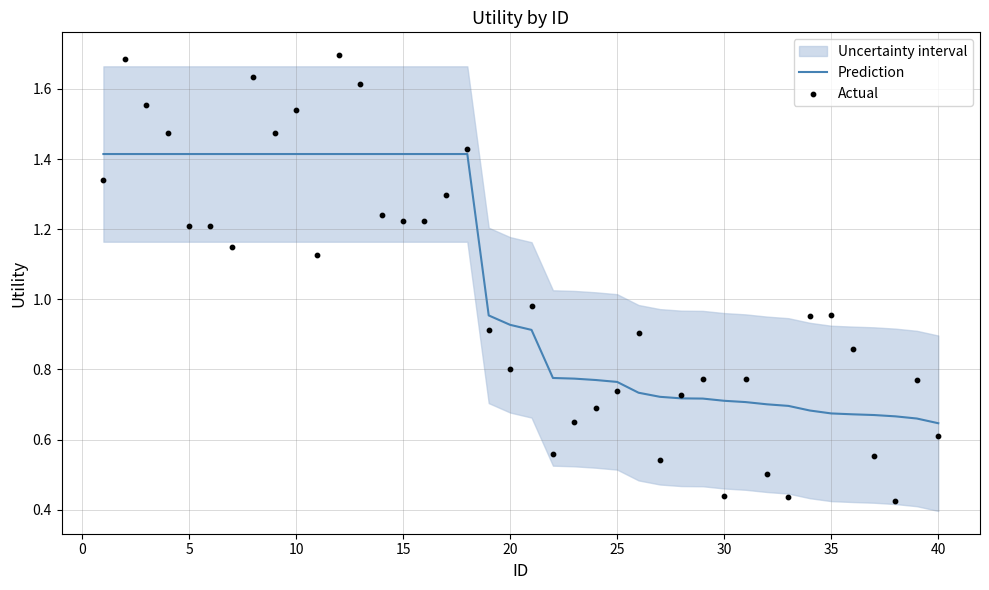

Which series reaches the minimum Y coordinate?

Actual